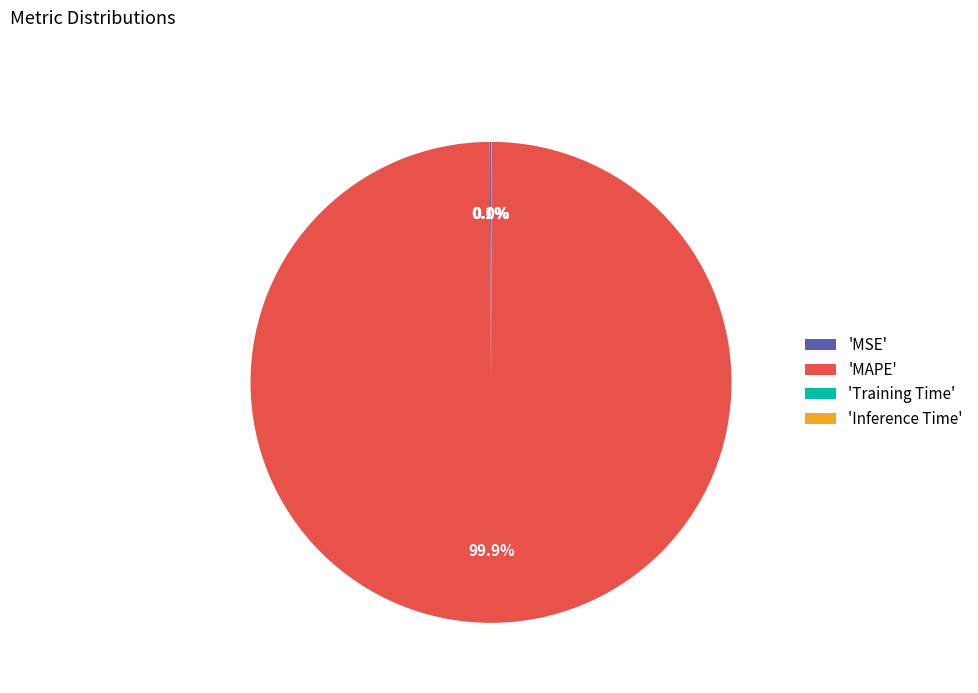

To the nearest percent, what is the average slice percentage?

25%